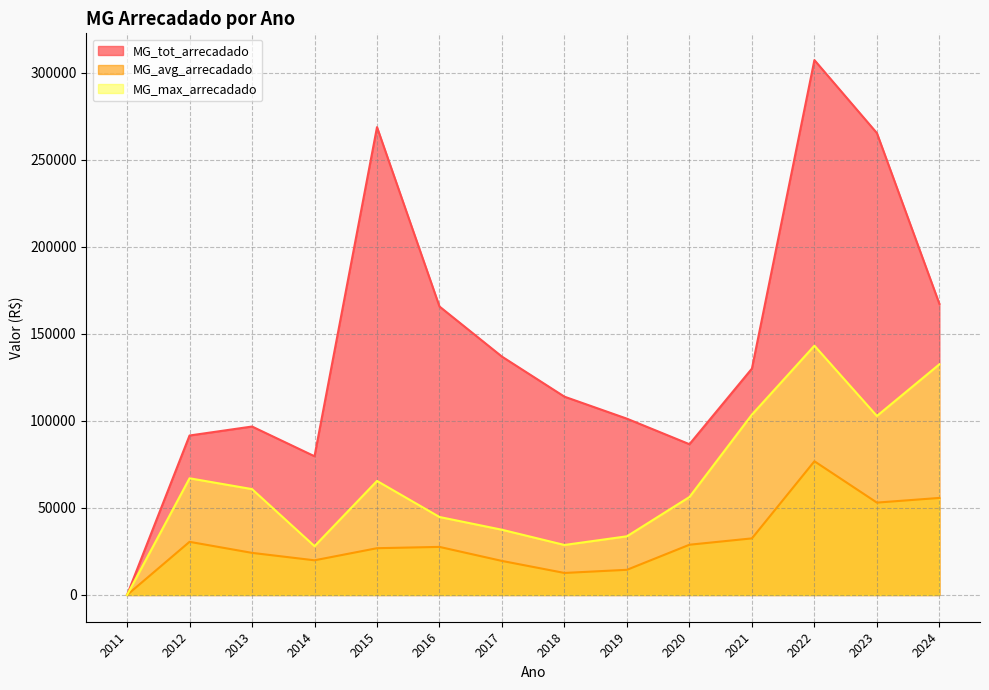

Reading left to right, transcribe all the data shown in this chart.

MG_tot_arrecadado: 2011=0.0	2012=91648.5	2013=96809.9	2014=79726.2	2015=268860.7	2016=165777.1	2017=136979.1	2018=113961.0	2019=101307.2	2020=86645.3	2021=130106.1	2022=307393.7	2023=265444.4	2024=167316.3
MG_avg_arrecadado: 2011=0.0	2012=30549.5	2013=24202.5	2014=19931.6	2015=26886.1	2016=27629.5	2017=19568.4	2018=12662.3	2019=14472.5	2020=28881.8	2021=32526.5	2022=76848.4	2023=53088.9	2024=55772.1
MG_max_arrecadado: 2011=0.0	2012=67067.2	2013=60842.2	2014=28069.5	2015=65537.2	2016=44820.9	2017=37487.8	2018=28739.1	2019=33730.2	2020=56294.9	2021=103655.4	2022=143269.3	2023=102880.3	2024=132567.0